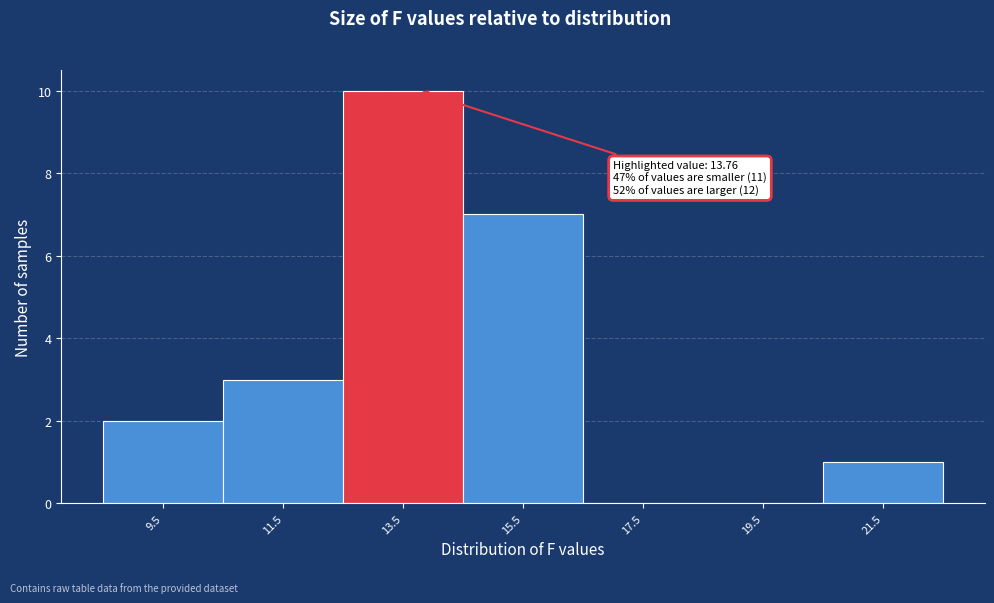

Which range on the x-axis has the tallest bar?

12.5 to 14.5